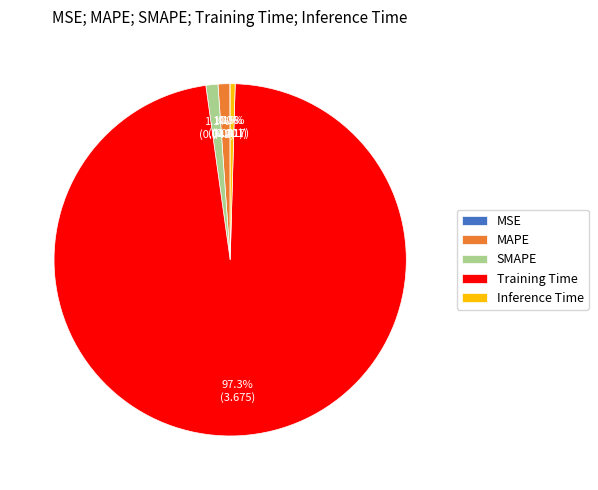

What is the majority slice?

Training Time